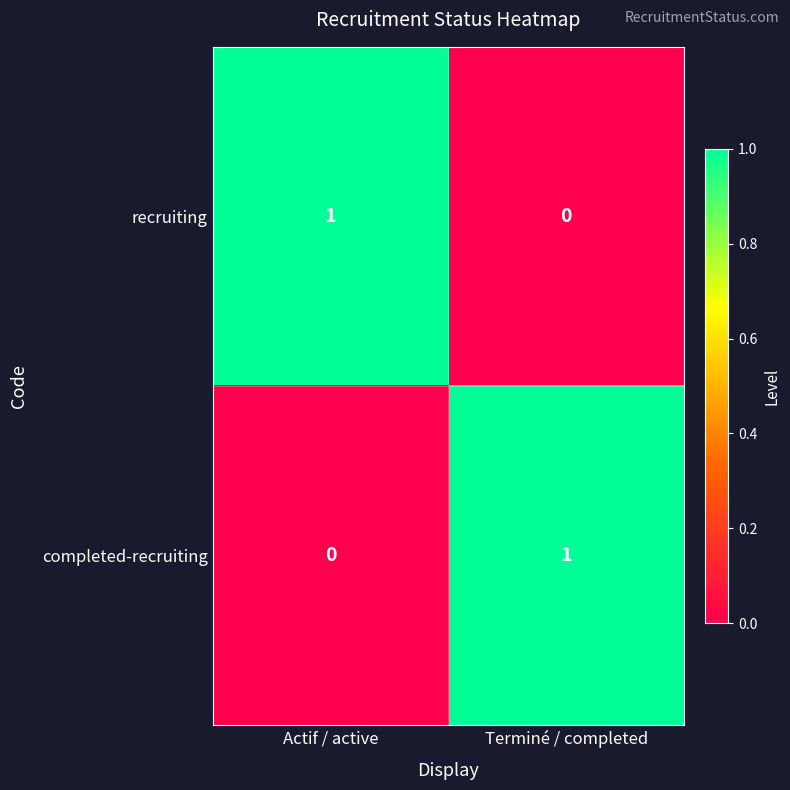

The value of completed-recruiting at Actif / active is 0. True or false?

True